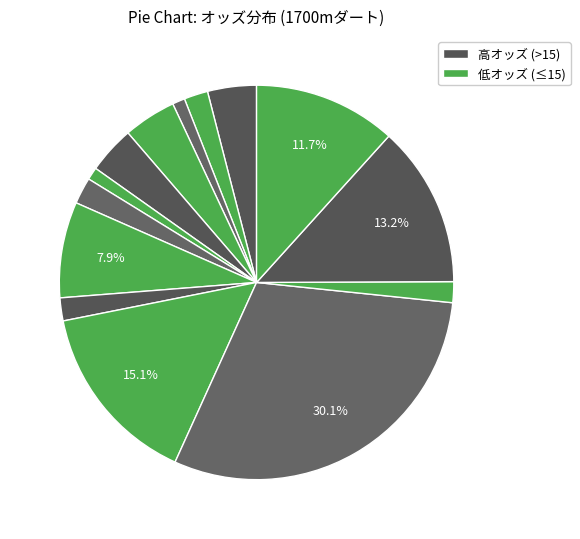

Rank the categories by value from highest to lowest.

エンフォーサー, グッドフェイム, ピュティ, ロマーシカ, キモンルビー, フラテナ, ウンダモシタン, ヤマトホープシップ, メイショウトラヒメ, トライハード, ハーモニクス, リトルマンマミーア, グッドラックスター, デルマルビー